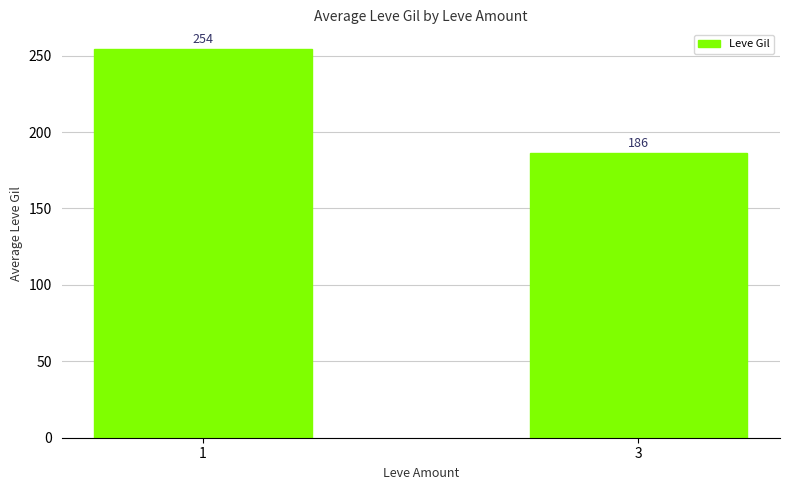

Between 1 and 3, which is larger?

1